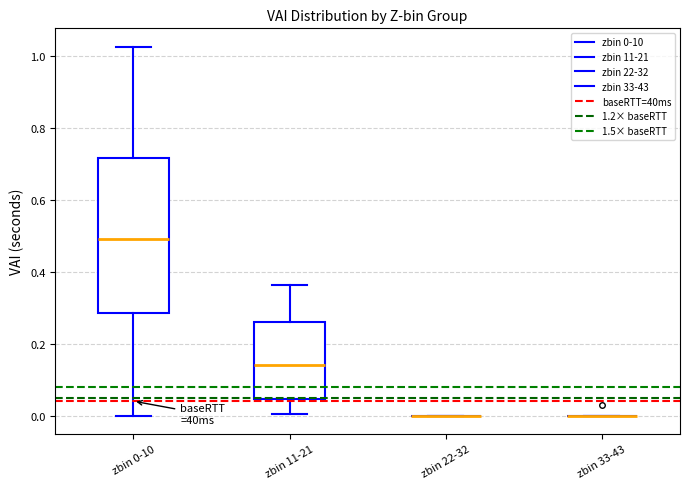

Reading left to right, read every box against the y-axis: the position of its median line, the range the box covers, and the ends of its whiskers. The values are not printed on the chart, so give them approximately, as read against the axis.

zbin 0-10: median 0.48, box 0.28 to 0.72, whiskers 0.00 to 1.02
zbin 11-21: median 0.14, box 0.04 to 0.26, whiskers 0.00 to 0.36
zbin 22-32: box collapsed to a line at 0.00, whiskers 0.00 to 0.00
zbin 33-43: box collapsed to a line at 0.00, whiskers 0.00 to 0.00